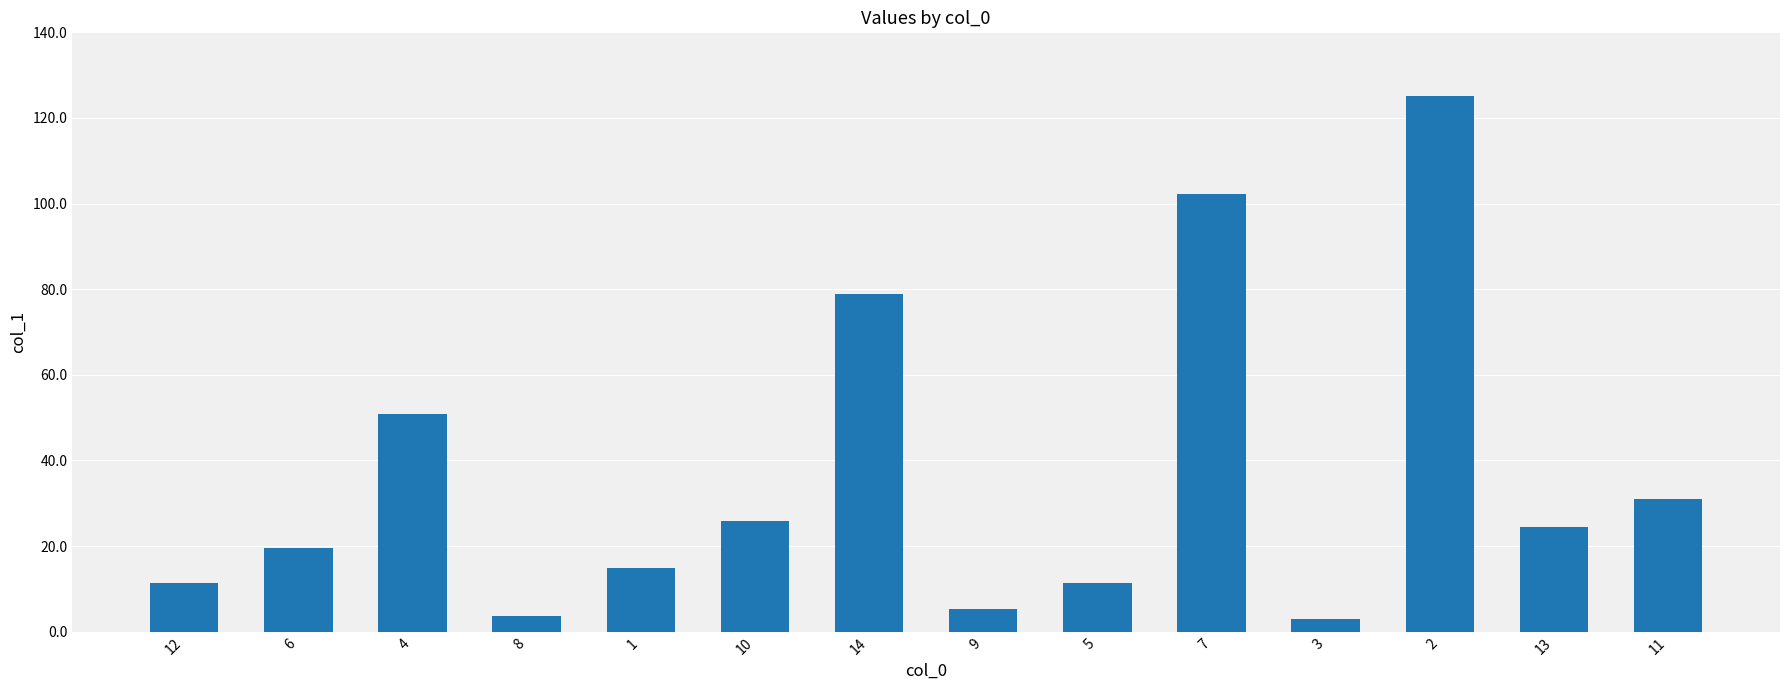

What is the minimum value shown in the chart?

3.0